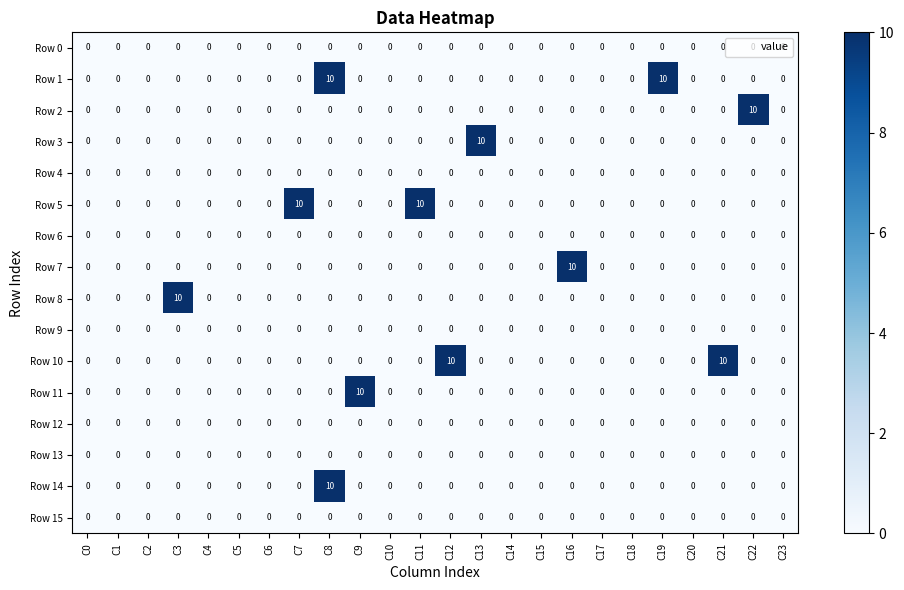

At how many categories does at least one series exceed 8?

11